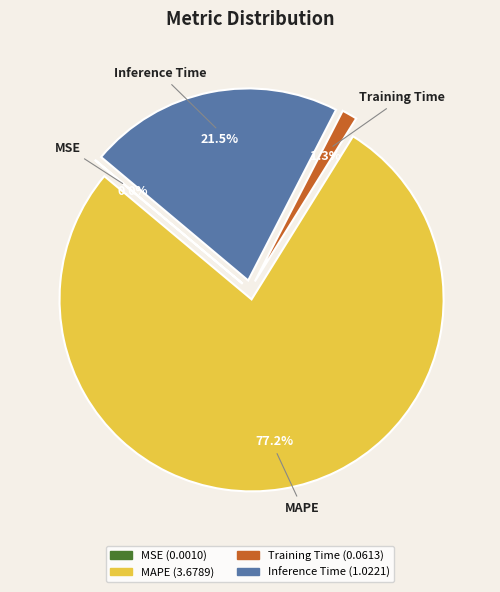

Combined, do MAPE and Inference Time account for over 50%?

Yes